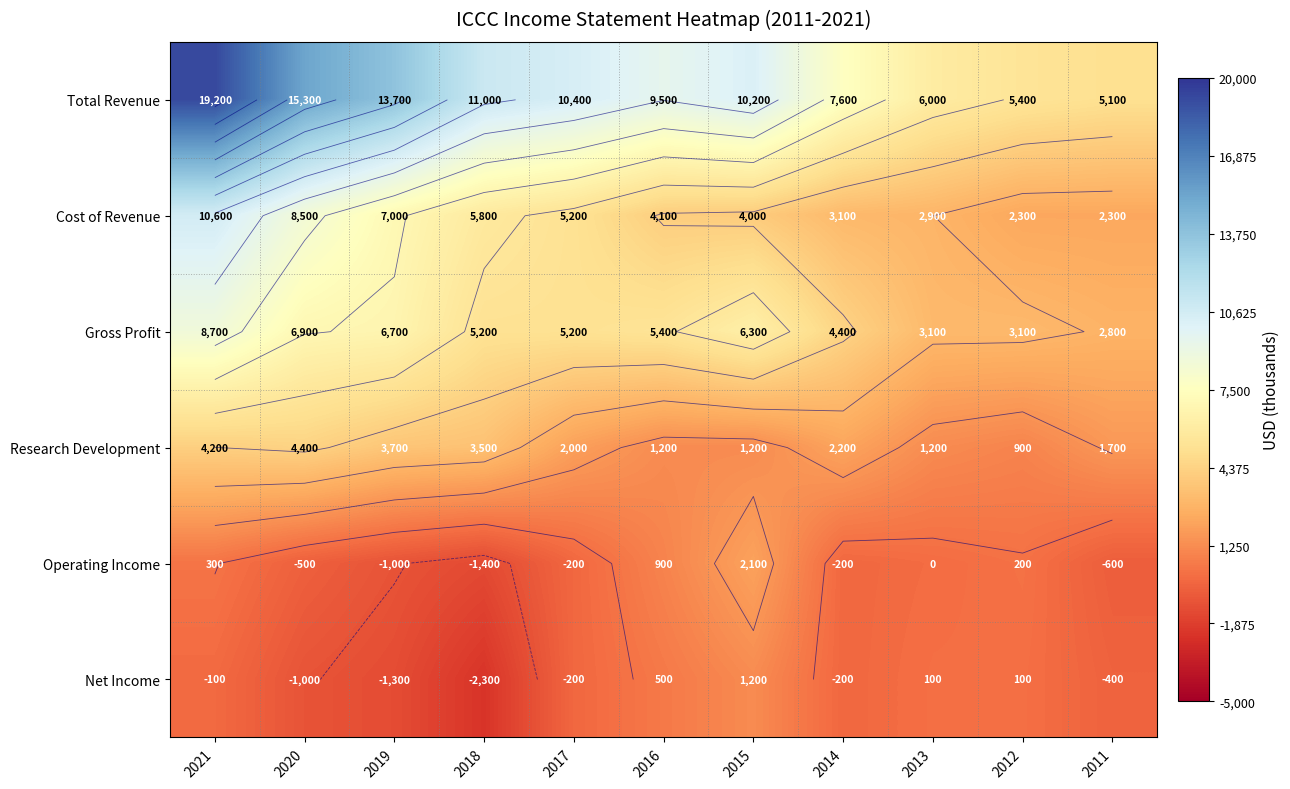

How many categories are shown in the chart?

11